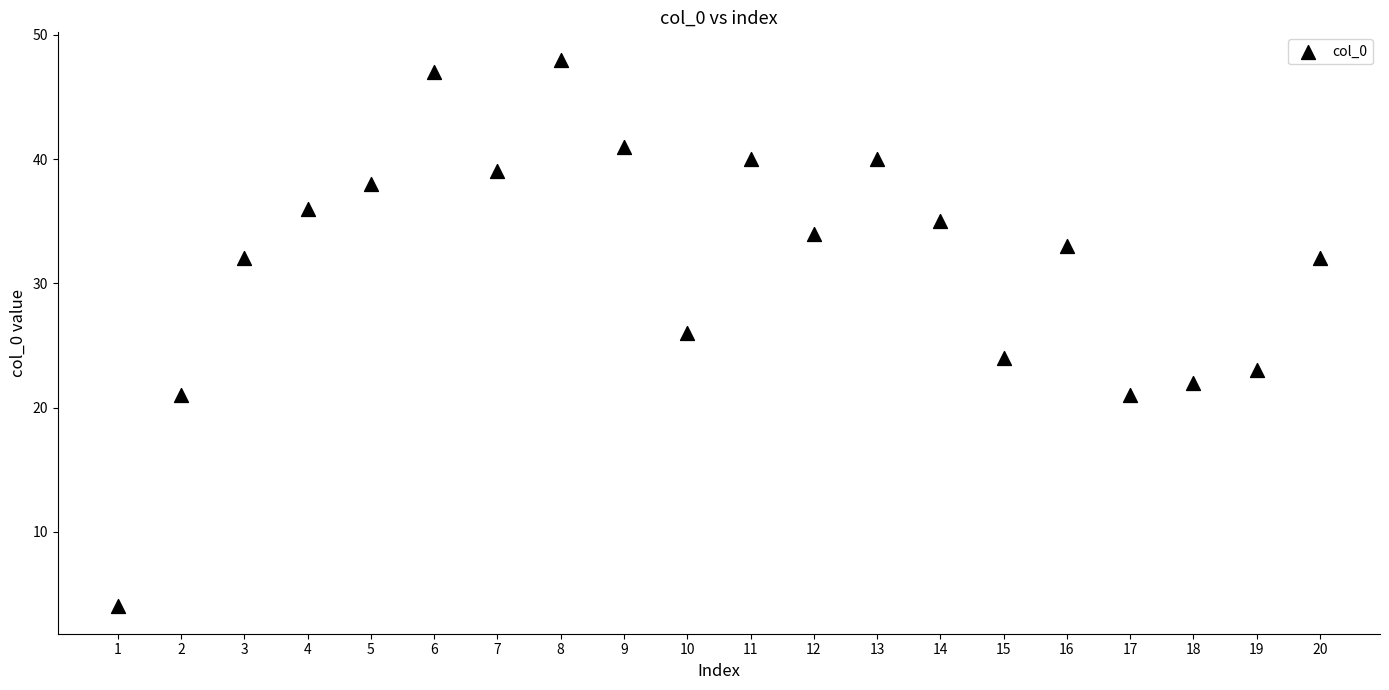

What is the range of Y values (max minus min)?

44